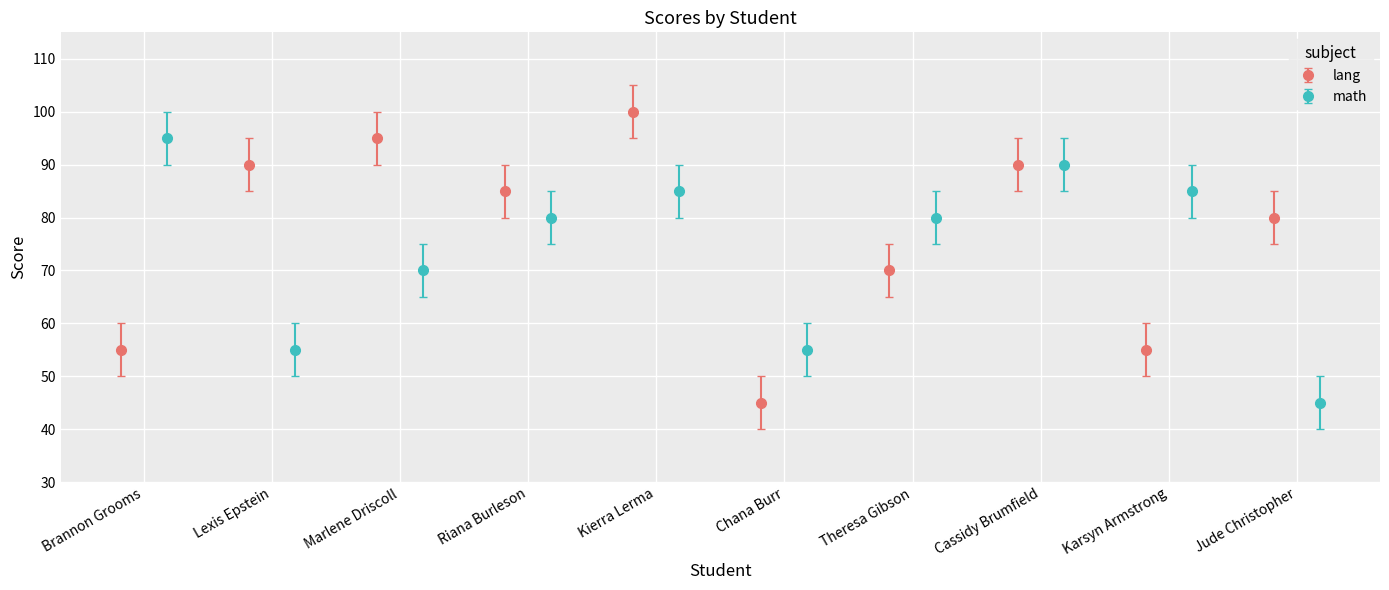

True or false: math has more than 0 interior local peaks.

True